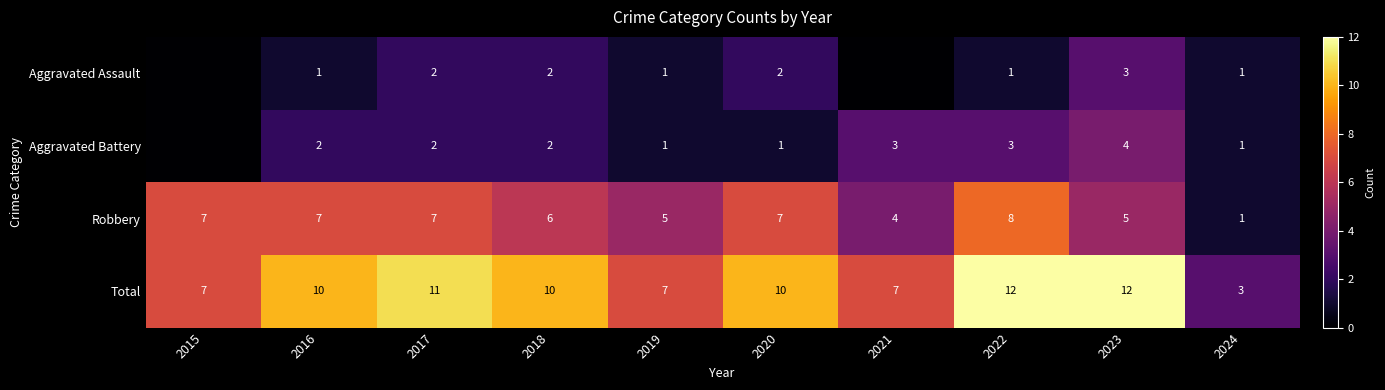

What is the spread (max minus min) of values at 2019?

6